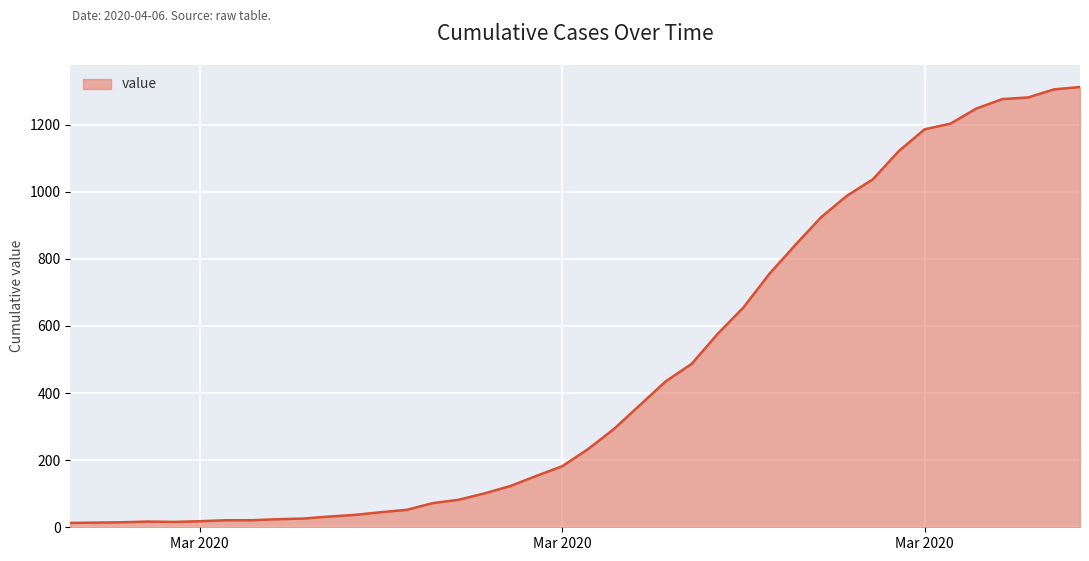

What is the difference between the maximum and minimum values?

1299